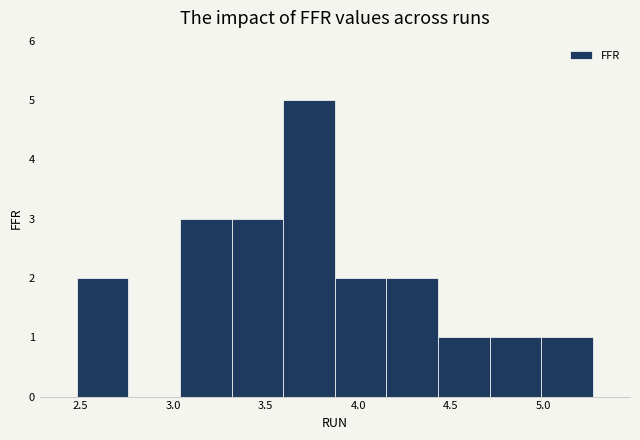

What is the height of the bar covering 3.85 to 4.15 on the x-axis? Neither the bar edges nor the heights are printed on the chart, so give them approximately, as read against the axes.

2